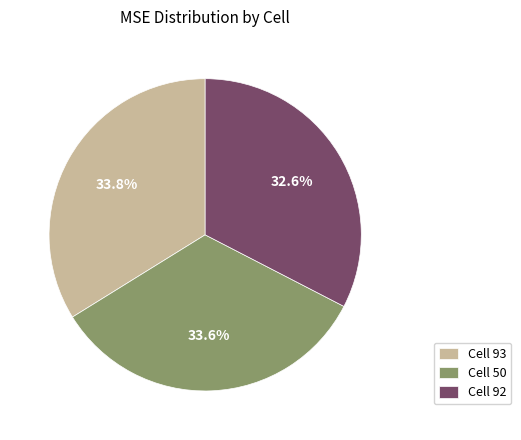

To the nearest percent, what is the average slice percentage?

33%